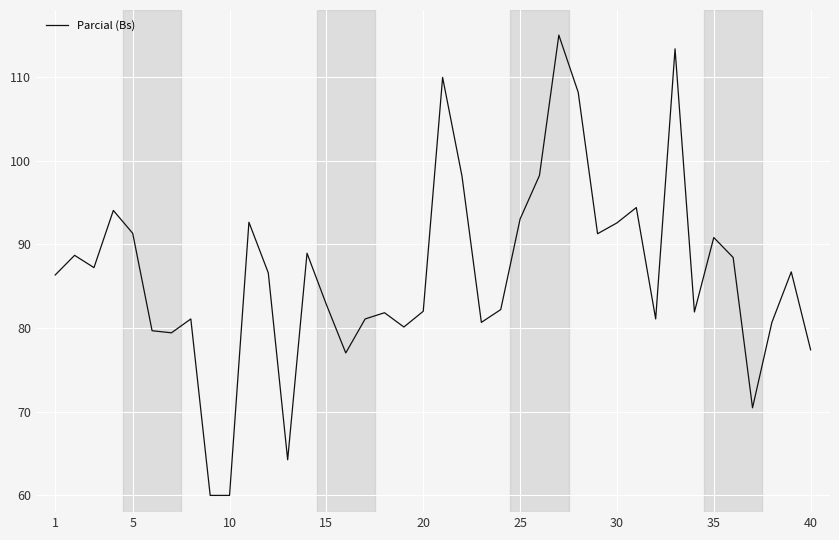

How many lines are shown in the chart?

1